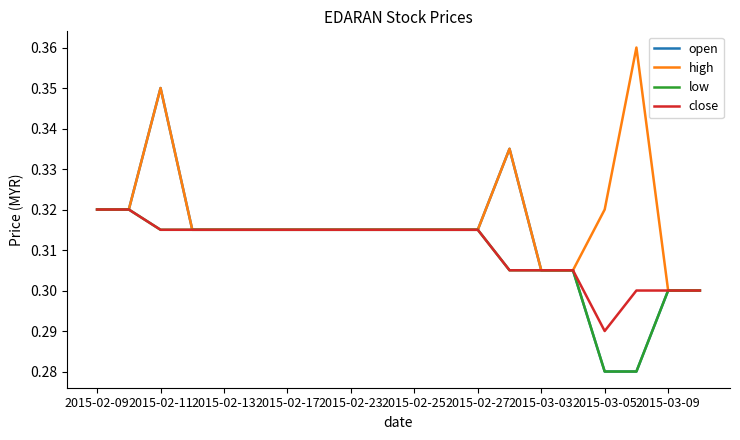

Which series has the largest total across all categories?

high